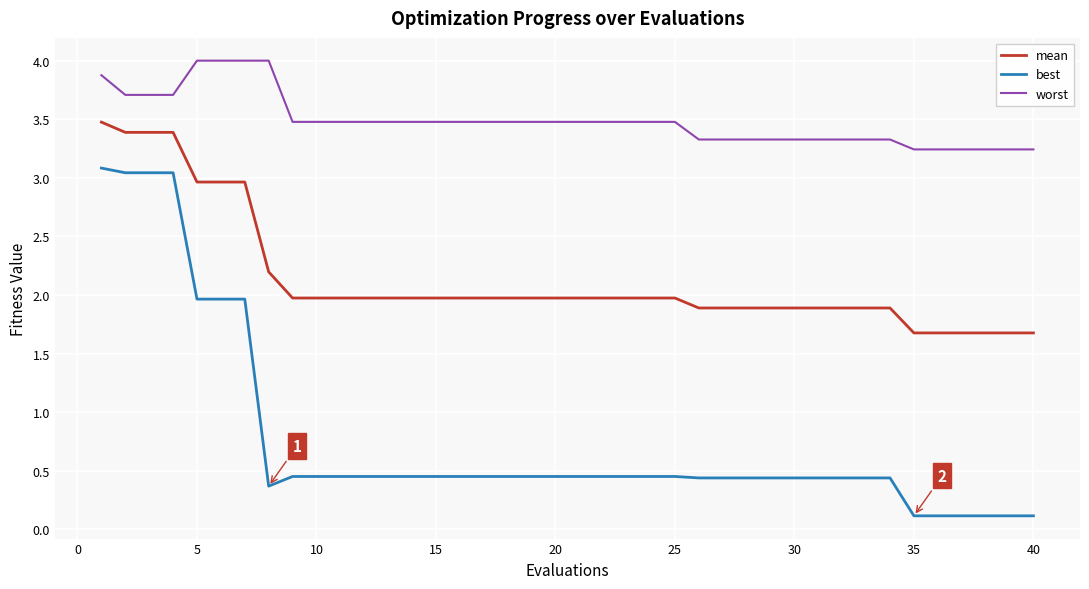

Rank the series by their maximum value, from lowest to highest.

best, mean, worst